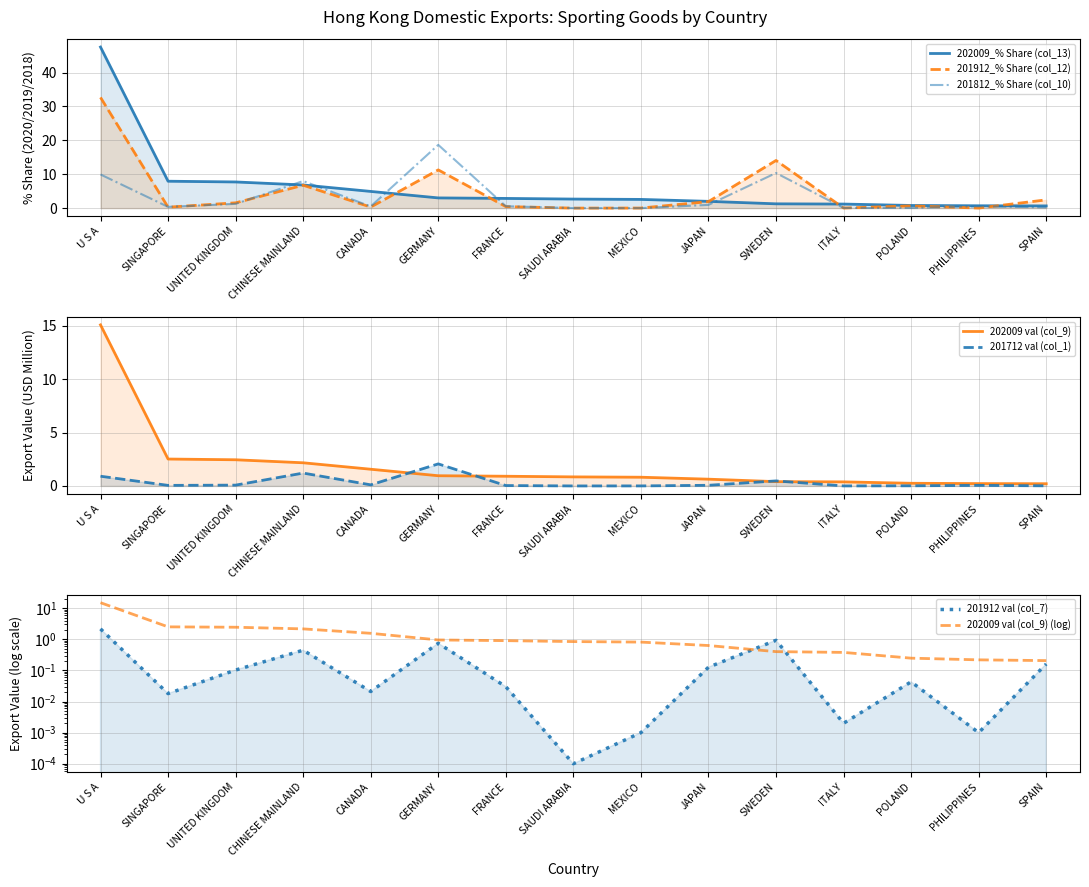

What is the label of the 13th point from the left?

POLAND